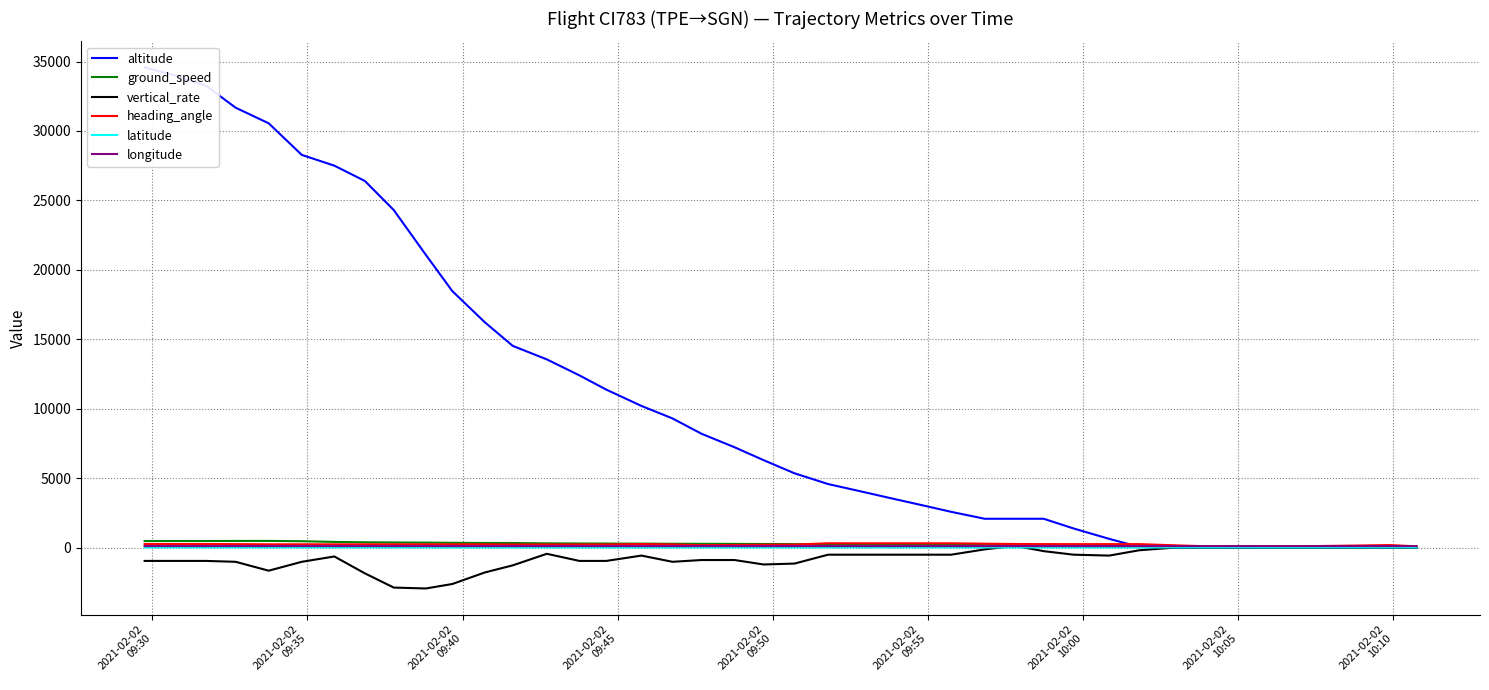

What is the maximum value shown in the chart?

34575.0